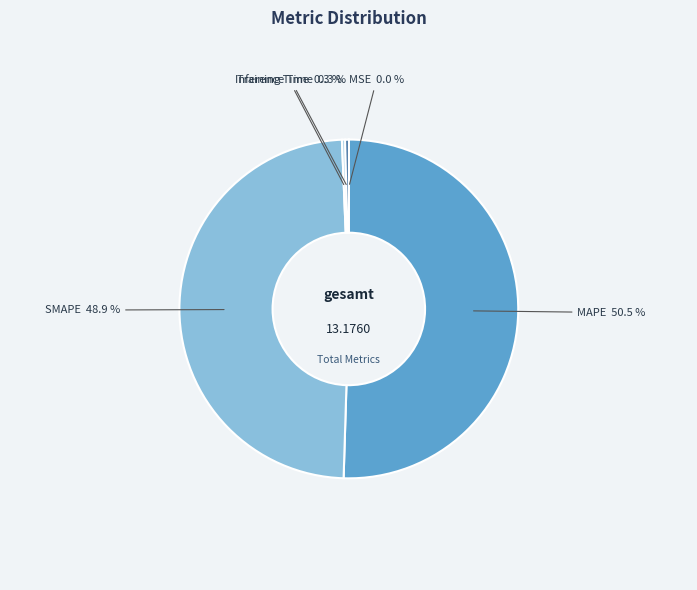

Which slice is the largest?

MAPE